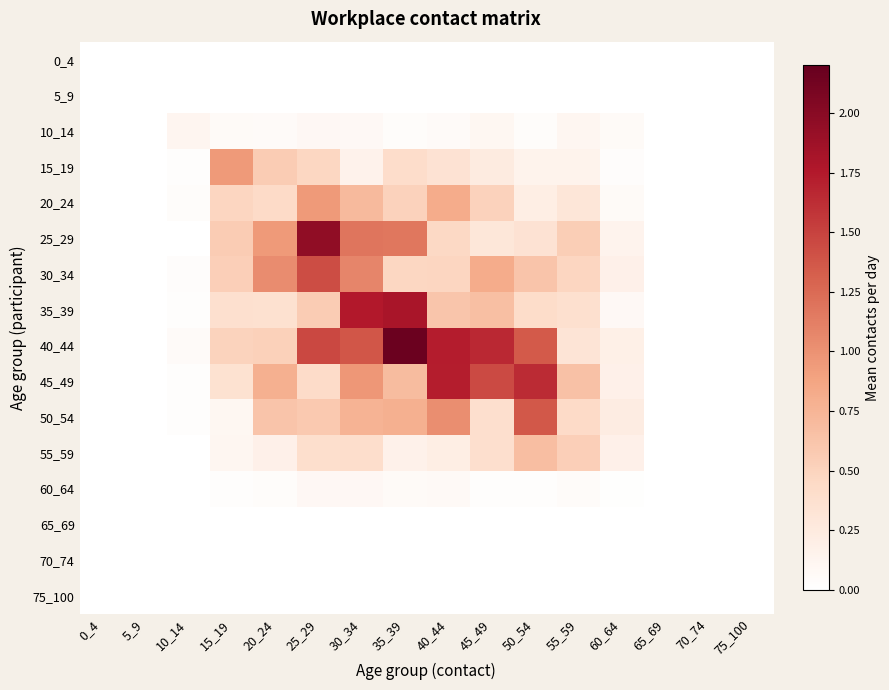

Which category has the highest value across all series?

35_39